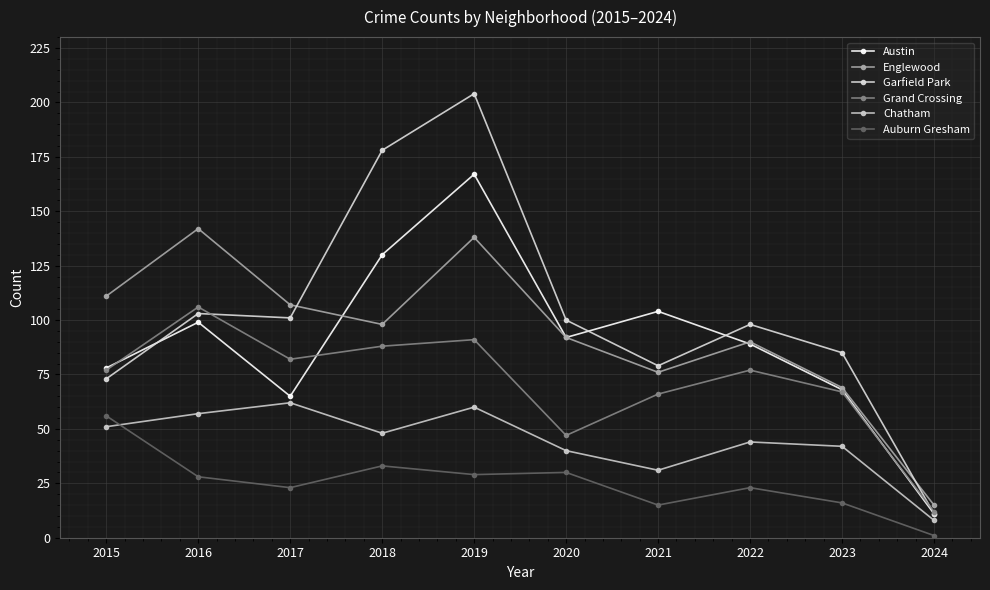

At which category is the sum across all series the highest?

2019